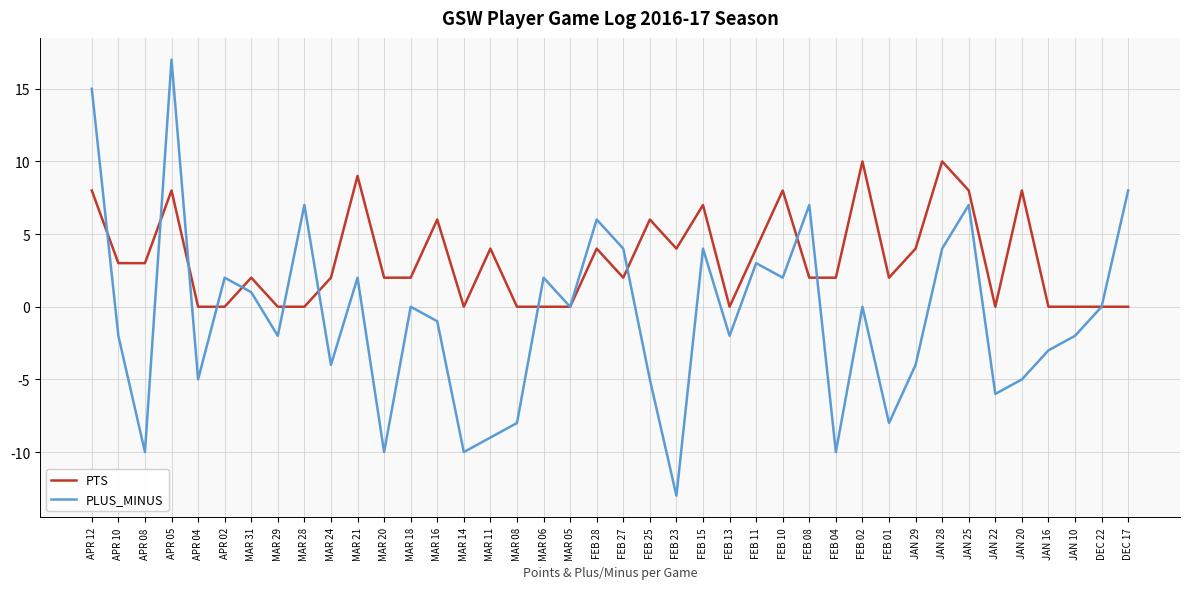

Is the value of PTS at JAN 20 greater than the value of PLUS_MINUS at MAR 28?

Yes